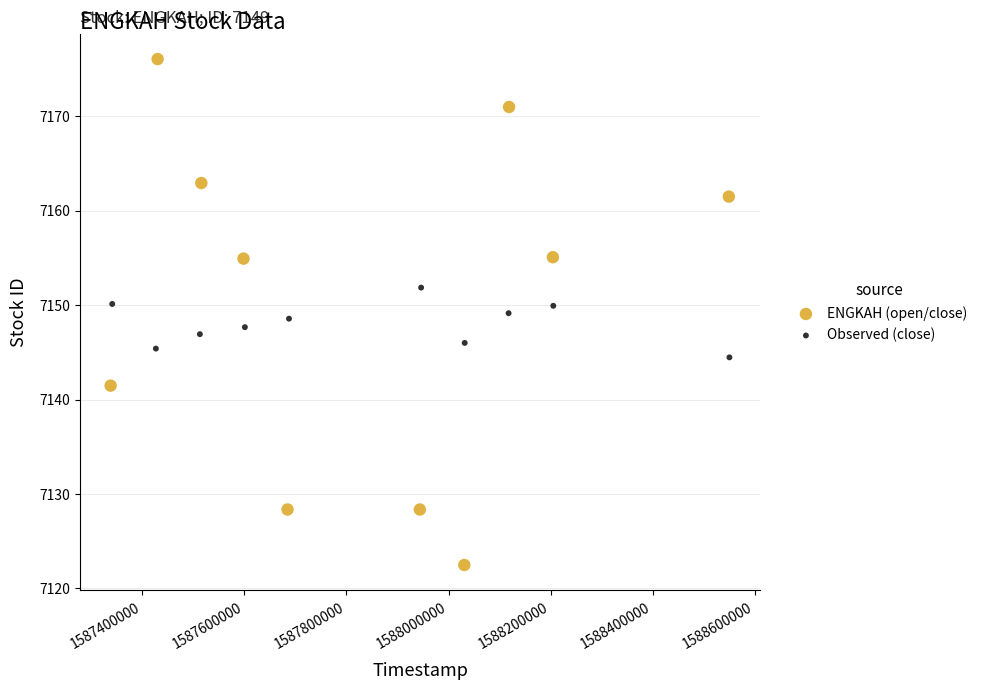

What are all the series names shown in the legend?

ENGKAH (open/close), Observed (close)